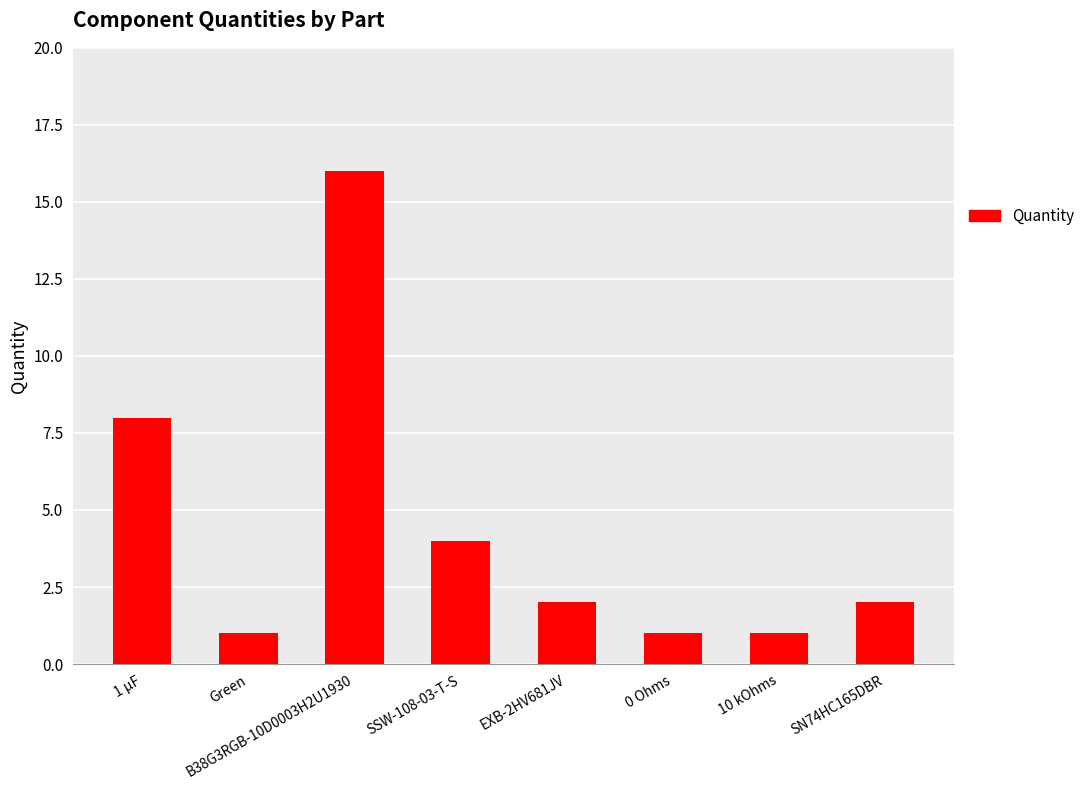

What is the greatest value displayed?

16